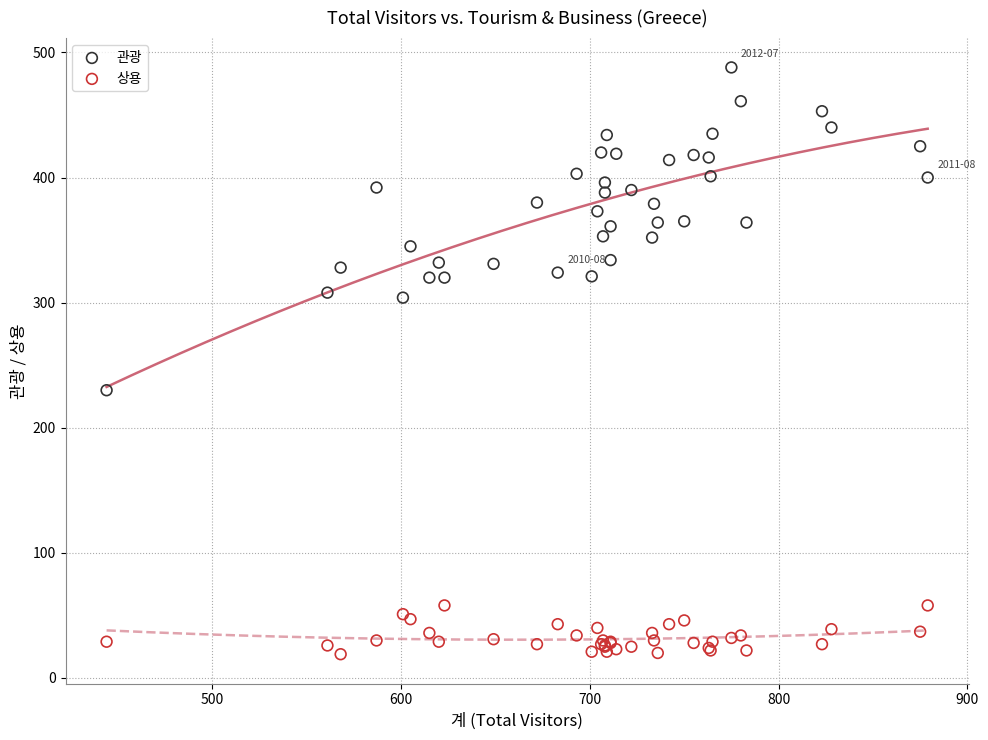

Which series has the largest Y range (max minus min)?

관광